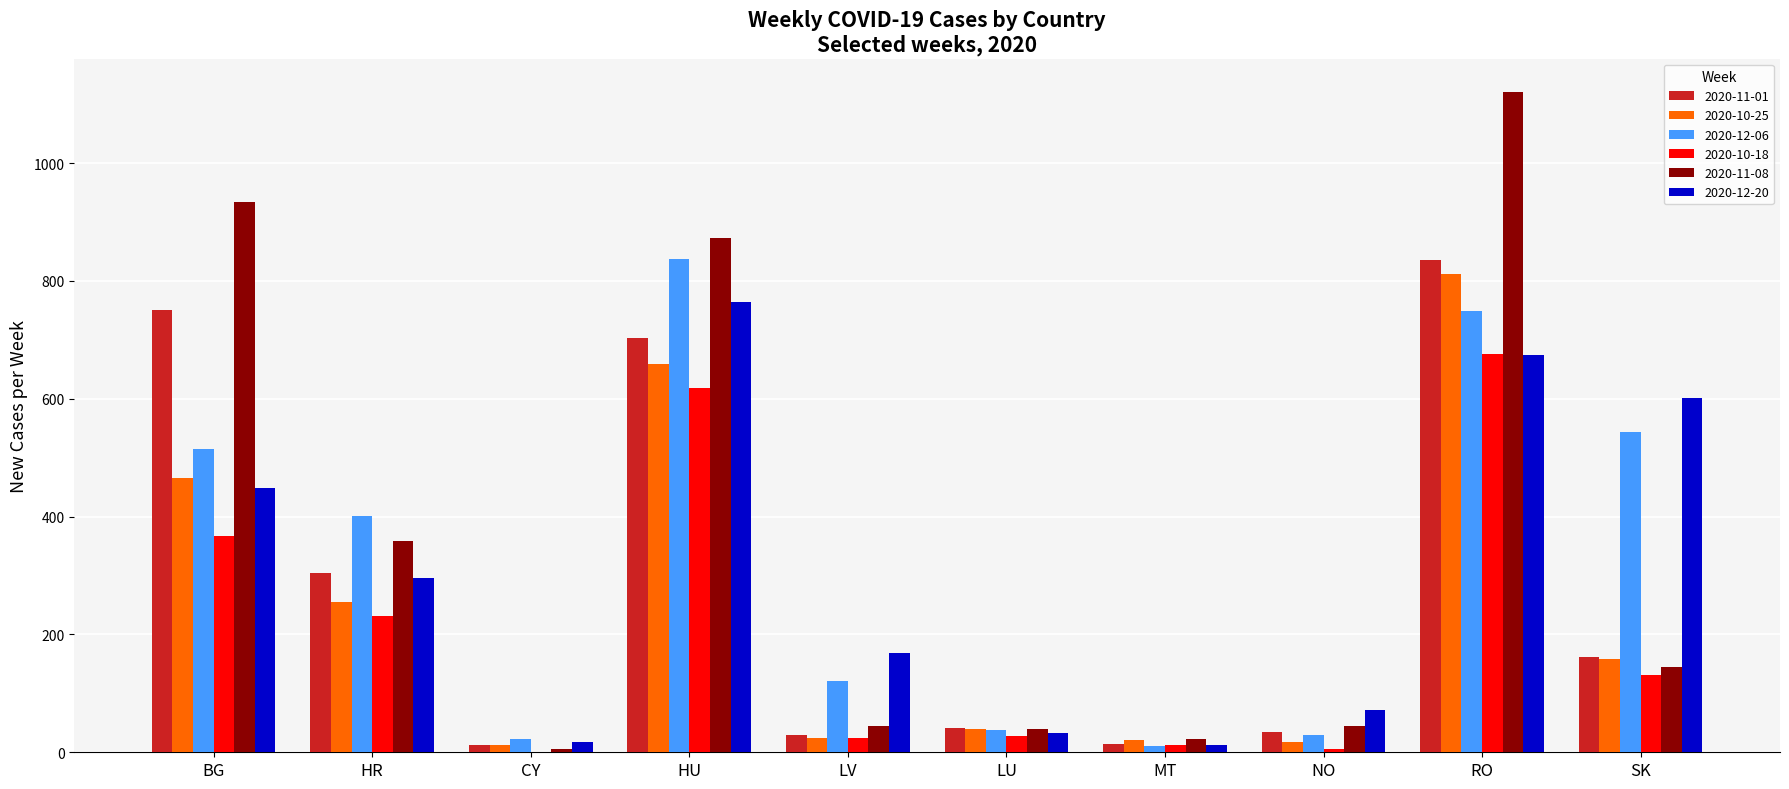

Between LV and RO, which series saw the biggest shift?

2020-11-08